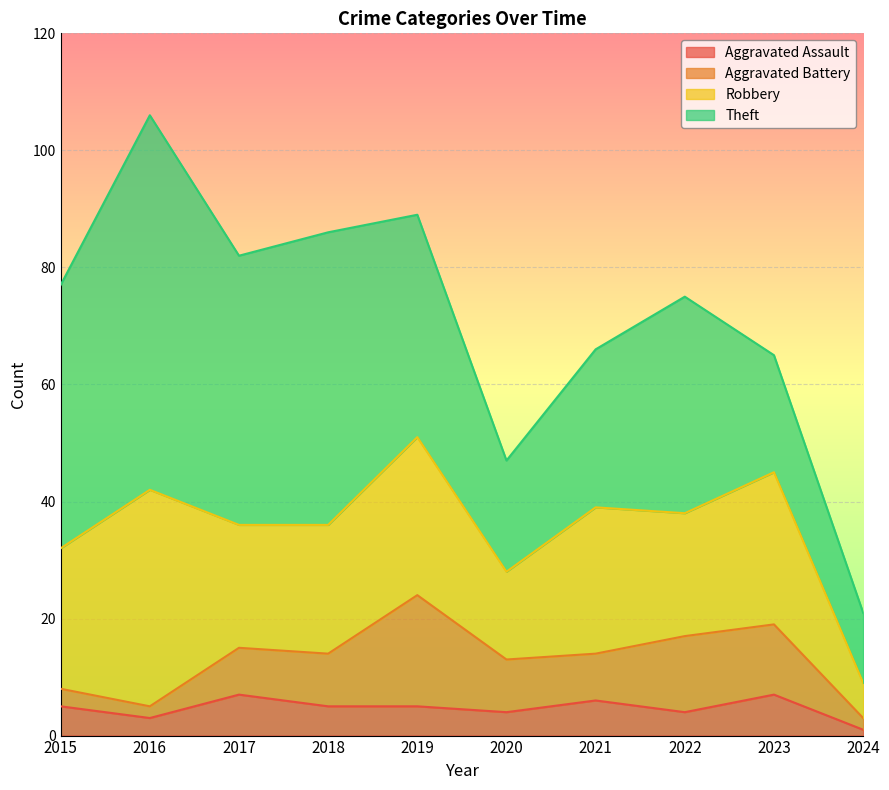

True or false: Aggravated Assault and Theft cross at least once.

False